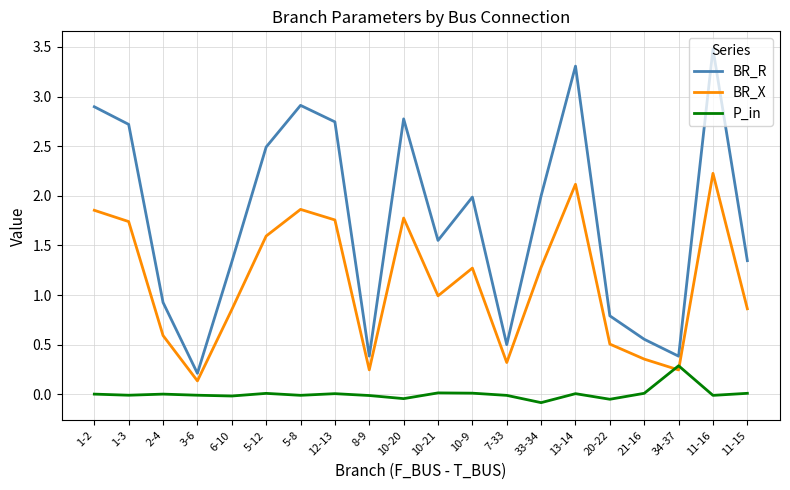

What position from the left is 20-22?

16